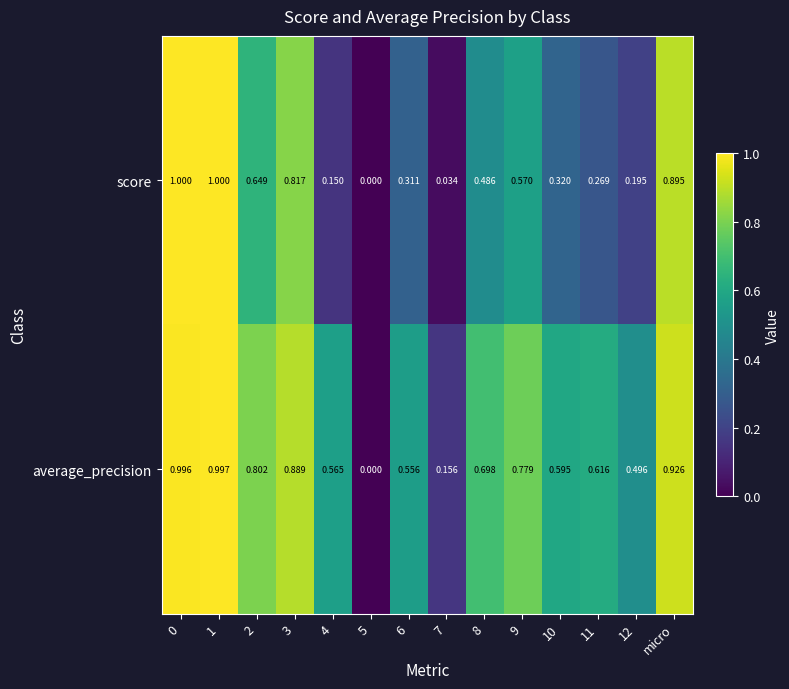

Which series has the largest total across all categories?

average_precision